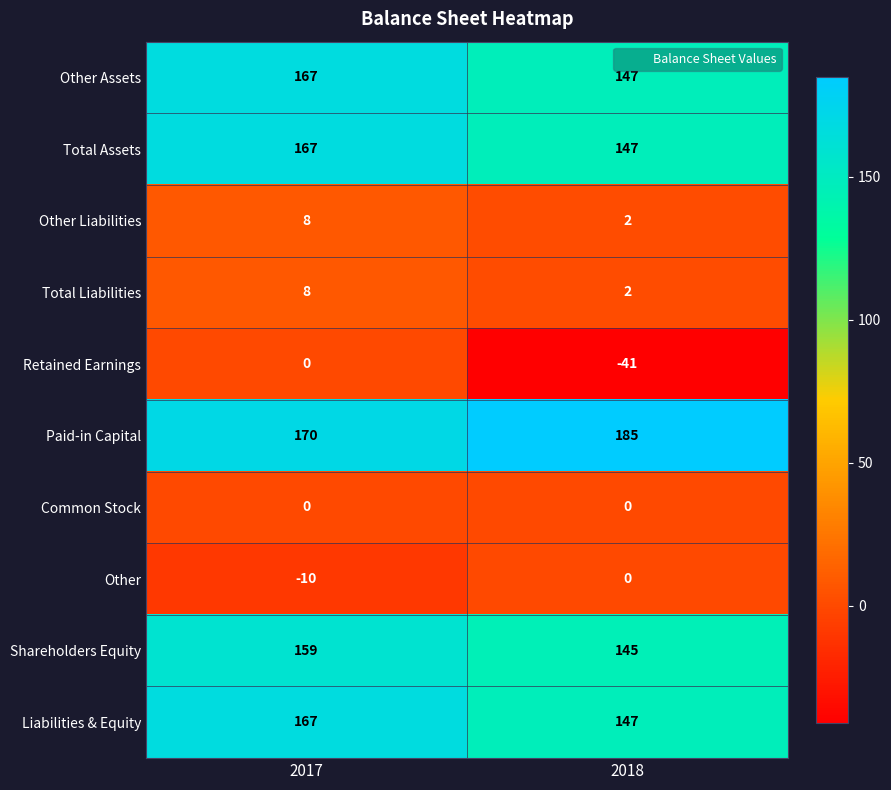

What is the spread (max minus min) of values at 2018?

226